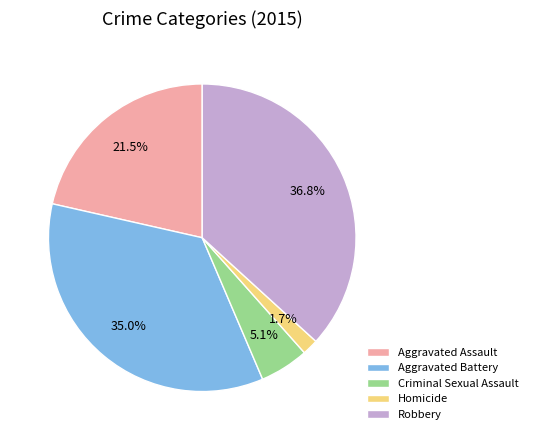

Which slice is the smallest?

Homicide